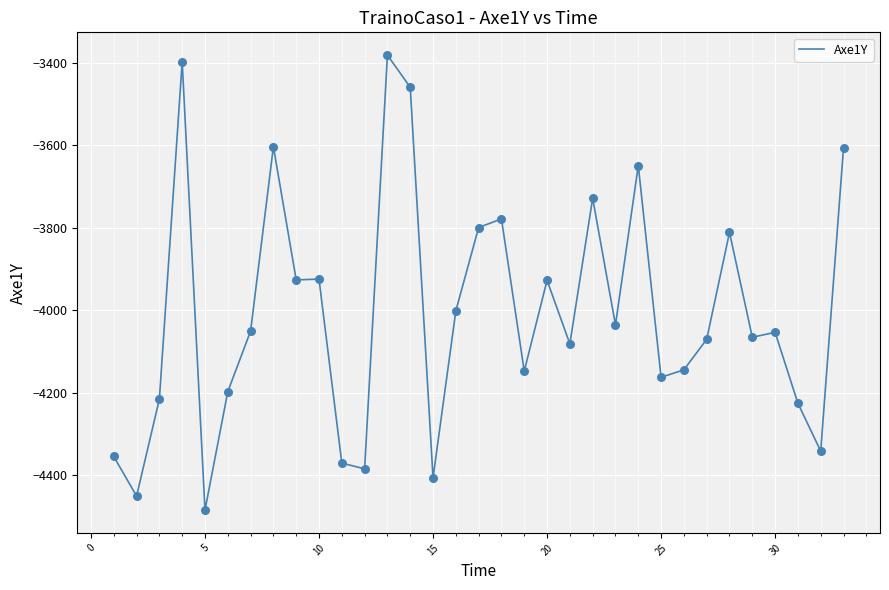

What is the difference between the maximum and minimum values?

1103